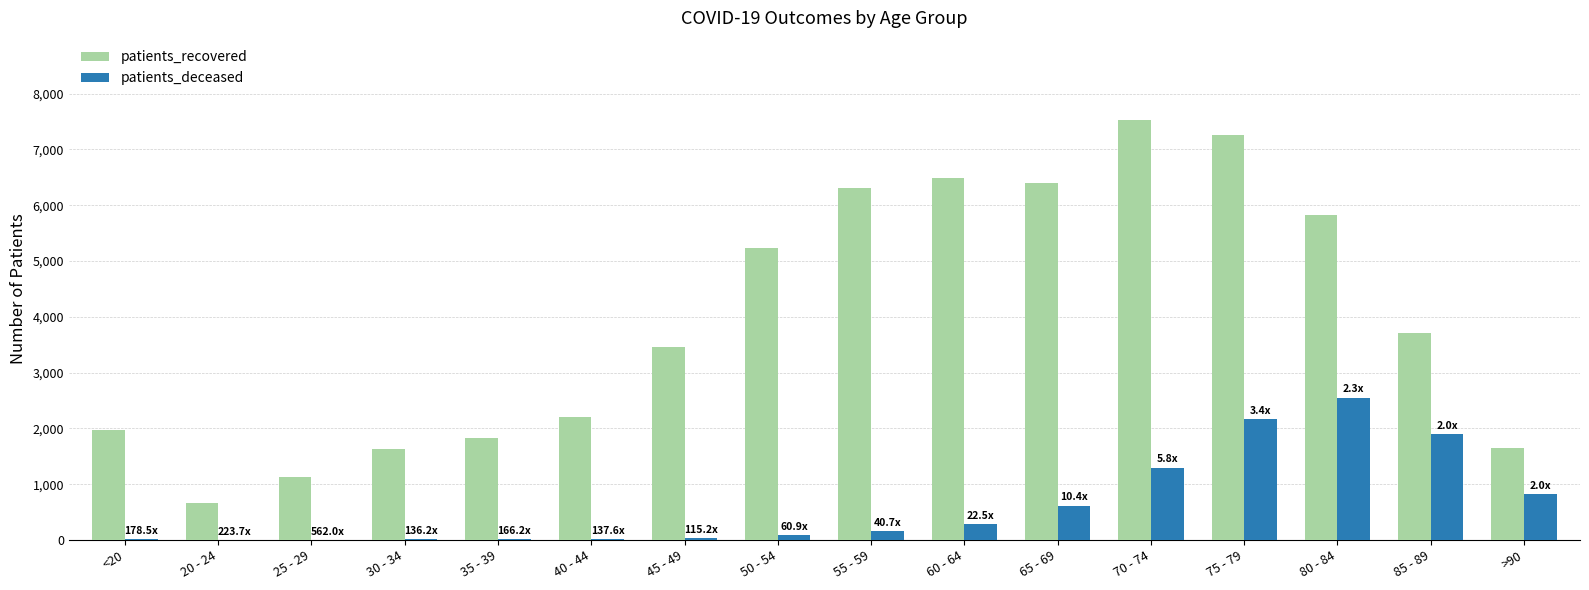

Between 30 - 34 and 45 - 49, which series saw the biggest shift?

patients_recovered